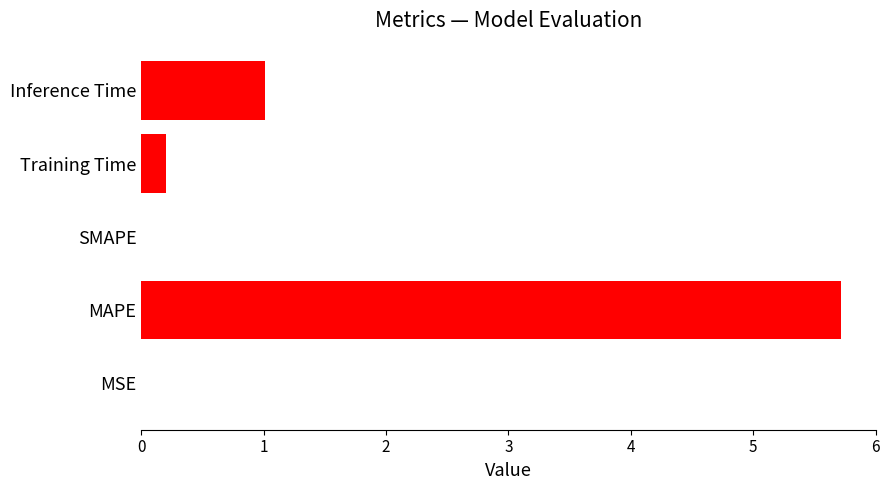

How many data points does each series have?

5